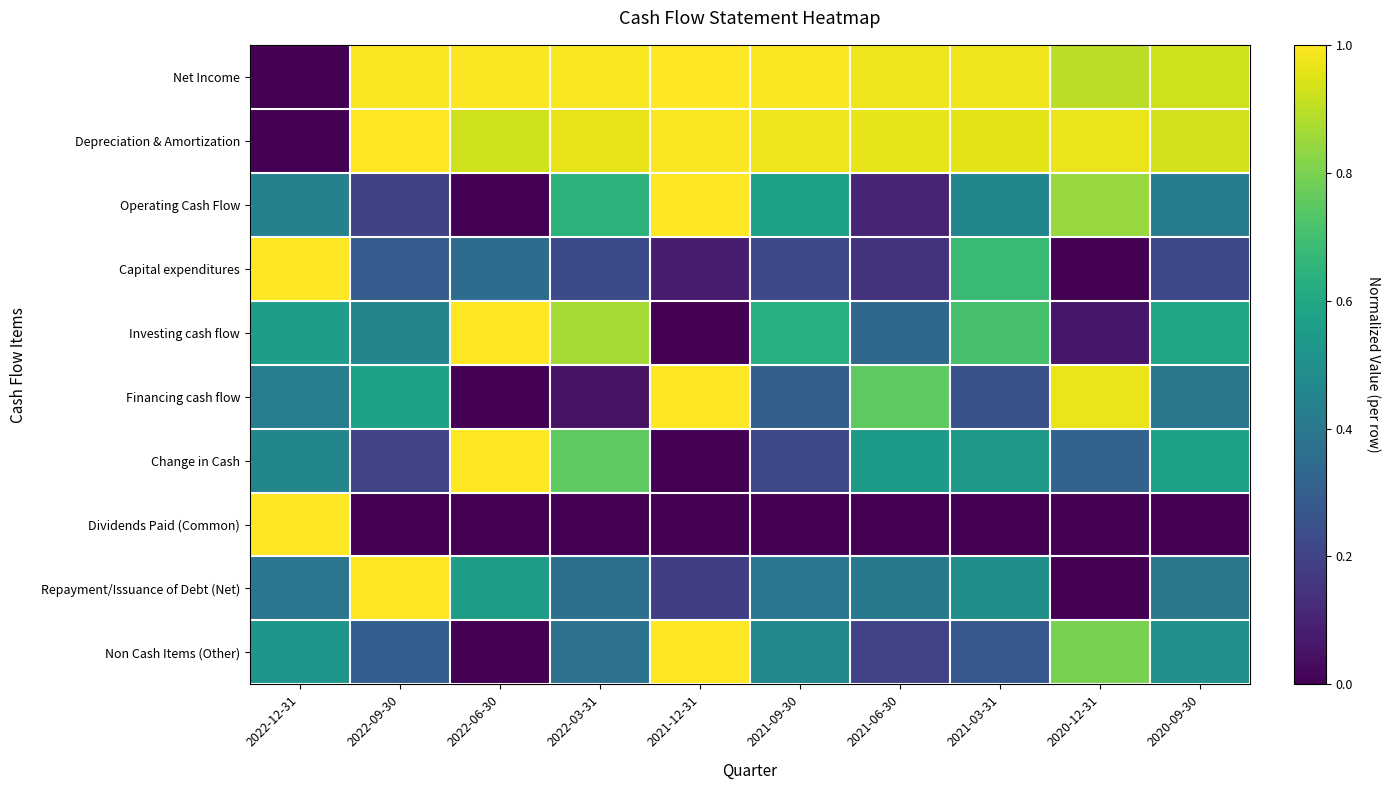

How many data points does each series have?

10